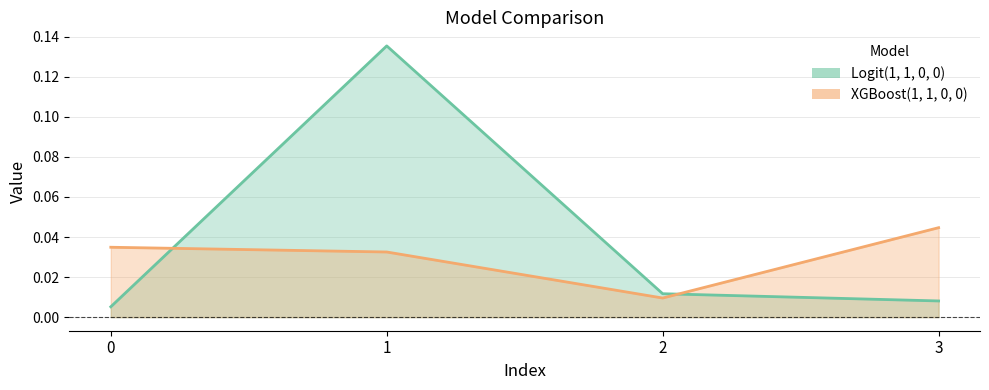

What are all the series names shown in the legend?

Logit(1, 1, 0, 0), XGBoost(1, 1, 0, 0)